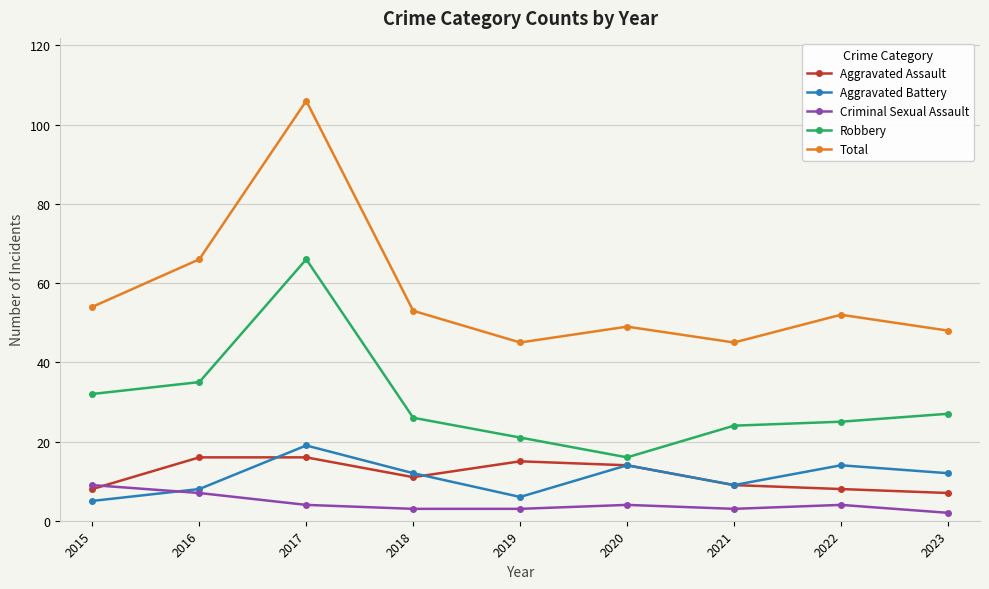

How many interior local valleys does the Total series have?

2